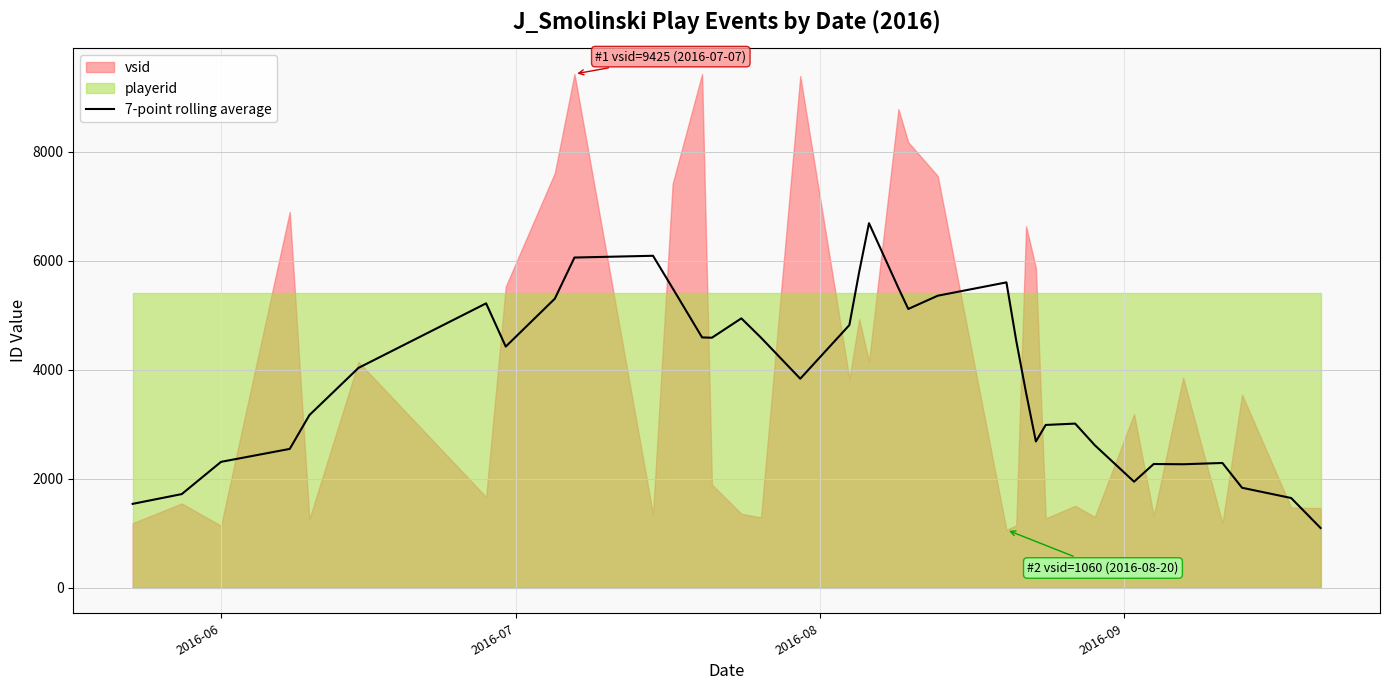

What is the highest value of the 7-point rolling average series?

6686.9